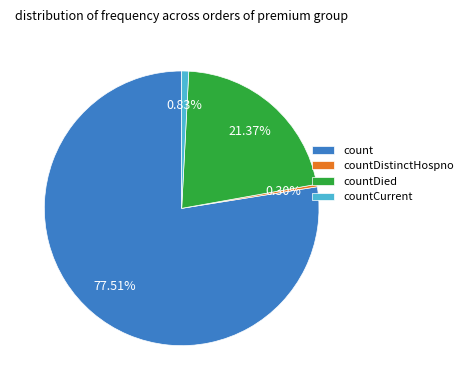

Rank the categories by value from lowest to highest.

countDistinctHospno, countCurrent, countDied, count